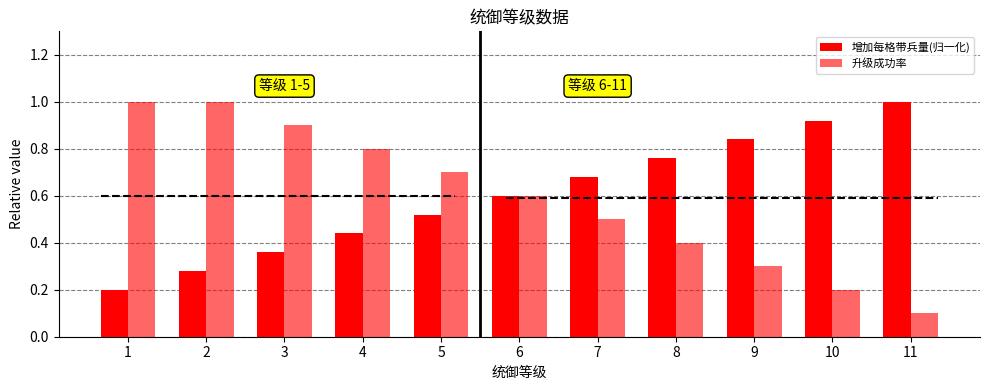

The 增加每格带兵量(归一化) series shows 0.1 at 1. True or false?

False